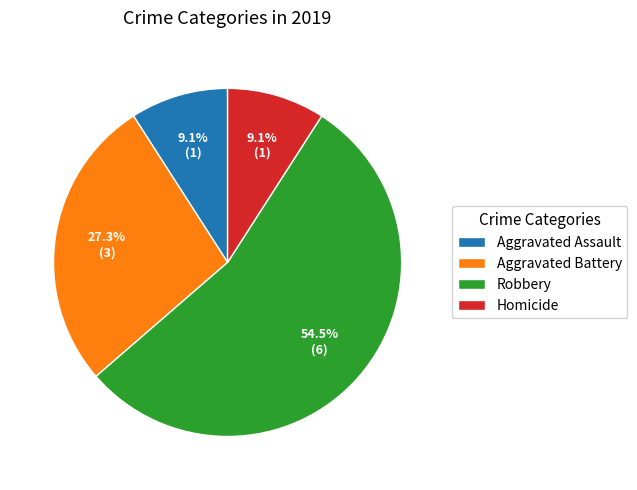

Which slice is the largest?

Robbery